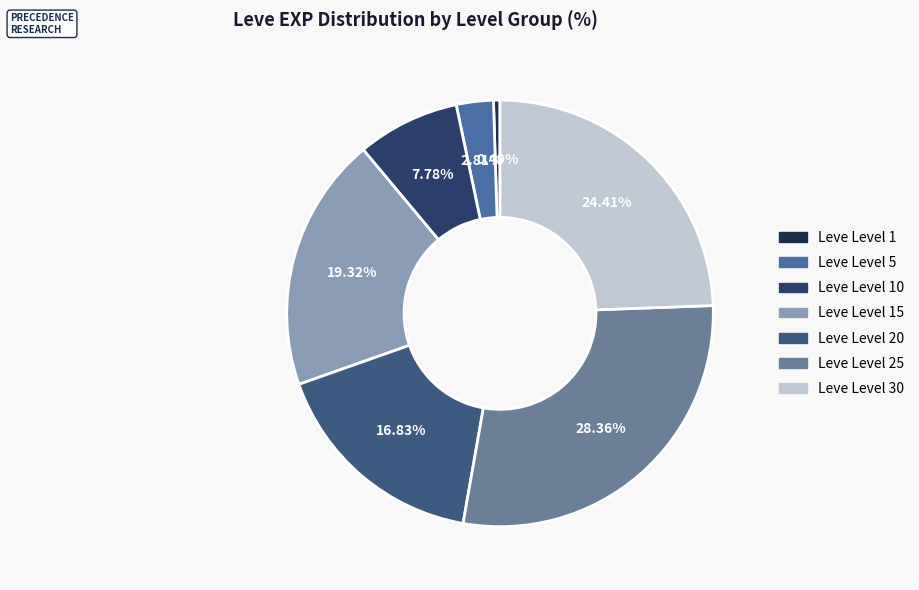

Which slice is the largest?

Leve Level 25